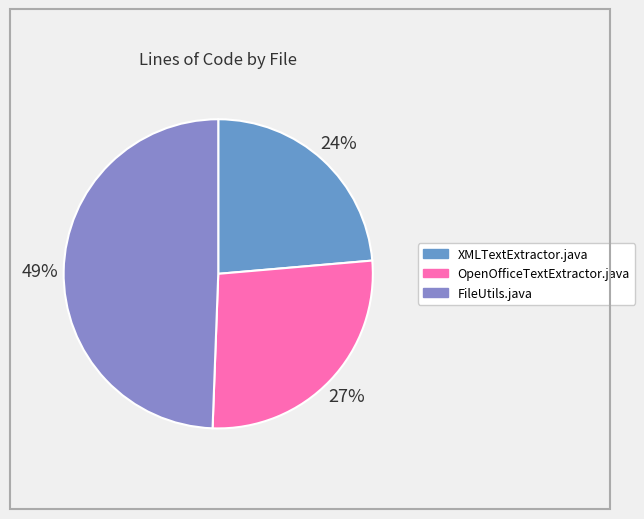

What is the total percentage of OpenOfficeTextExtractor.java and FileUtils.java?

76.4%